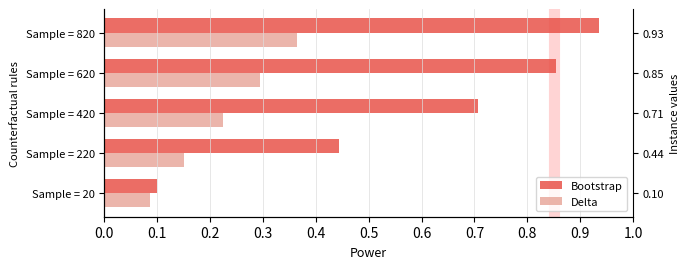

How many groups of bars are there?

5